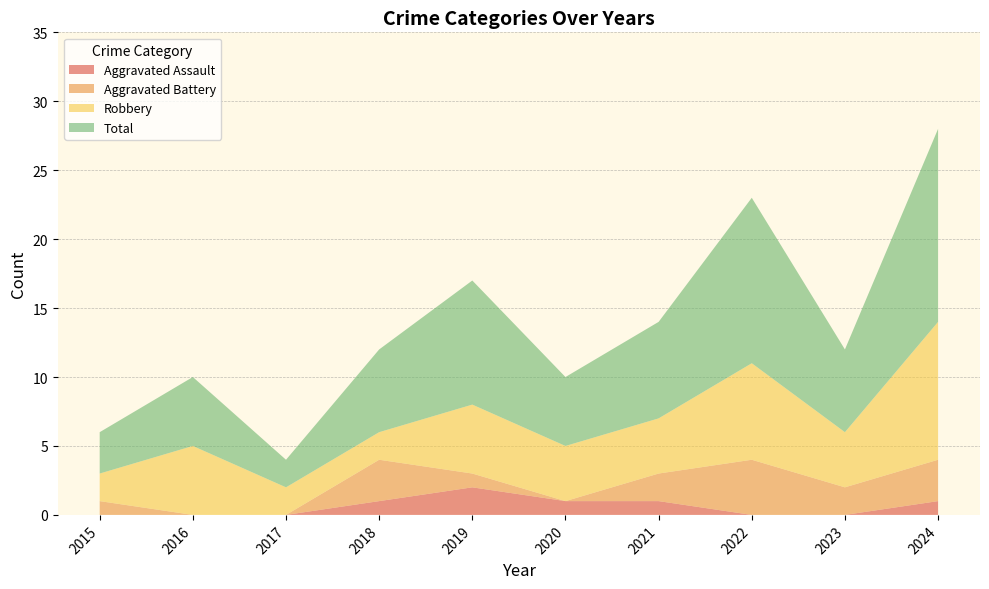

Reading left to right, what are all the values shown in this chart?

Aggravated Assault: 2015=0	2016=0	2017=0	2018=1	2019=2	2020=1	2021=1	2022=0	2023=0	2024=1
Aggravated Battery: 2015=1	2016=0	2017=0	2018=3	2019=1	2020=0	2021=2	2022=4	2023=2	2024=3
Robbery: 2015=2	2016=5	2017=2	2018=2	2019=5	2020=4	2021=4	2022=7	2023=4	2024=10
Total: 2015=3	2016=5	2017=2	2018=6	2019=9	2020=5	2021=7	2022=12	2023=6	2024=14